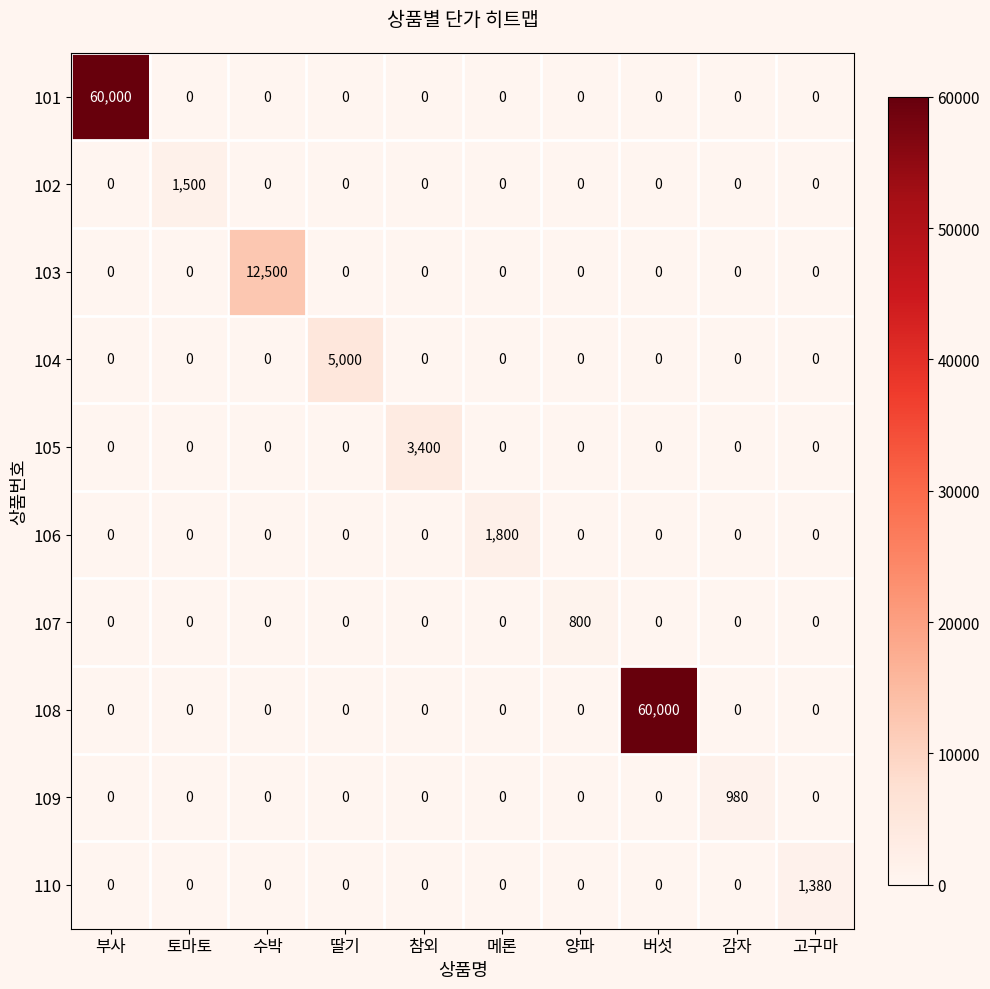

What is the sum of all 106 values?

1800